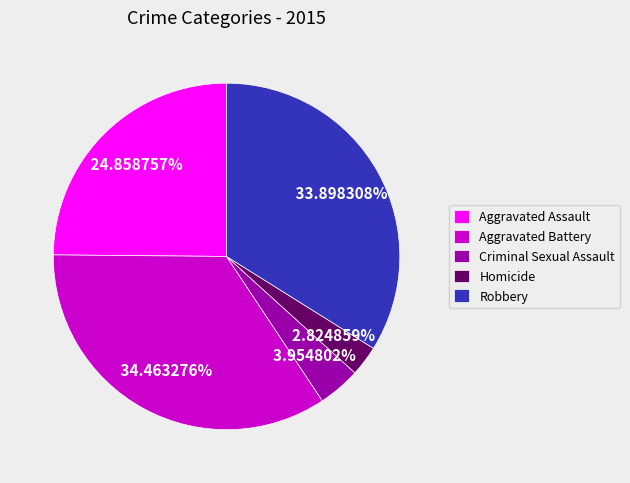

To the nearest percent, what is the combined percentage of Aggravated Battery and Criminal Sexual Assault?

38%